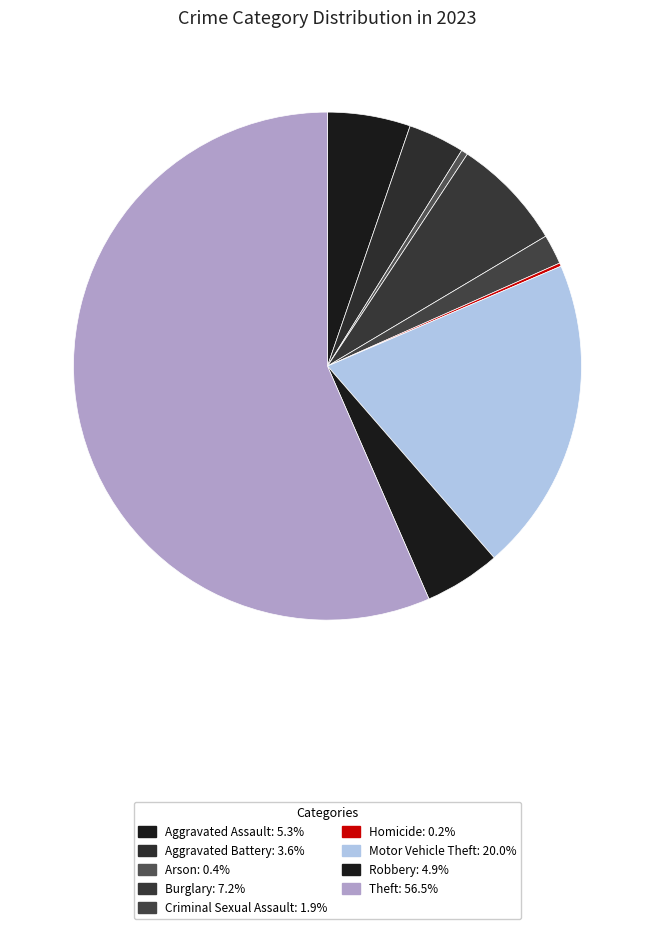

Does Theft represent more than half of the total?

Yes